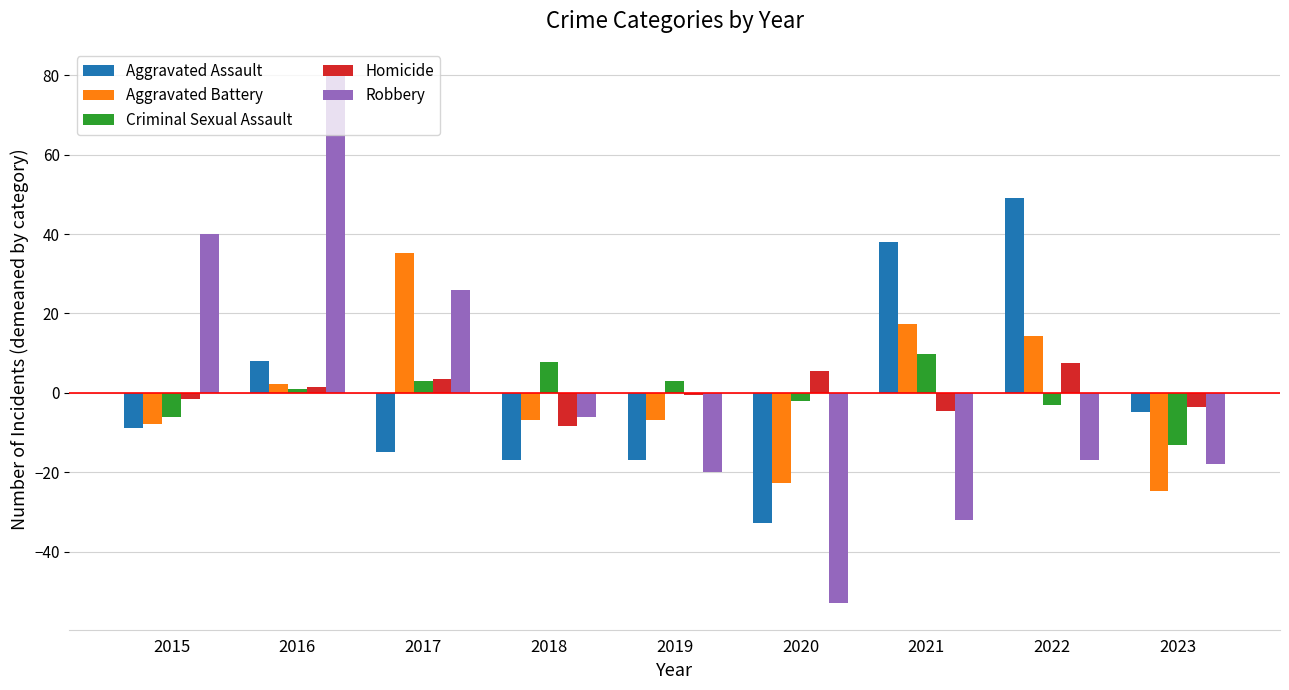

What are all the series names shown in the legend?

Aggravated Assault, Aggravated Battery, Criminal Sexual Assault, Homicide, Robbery